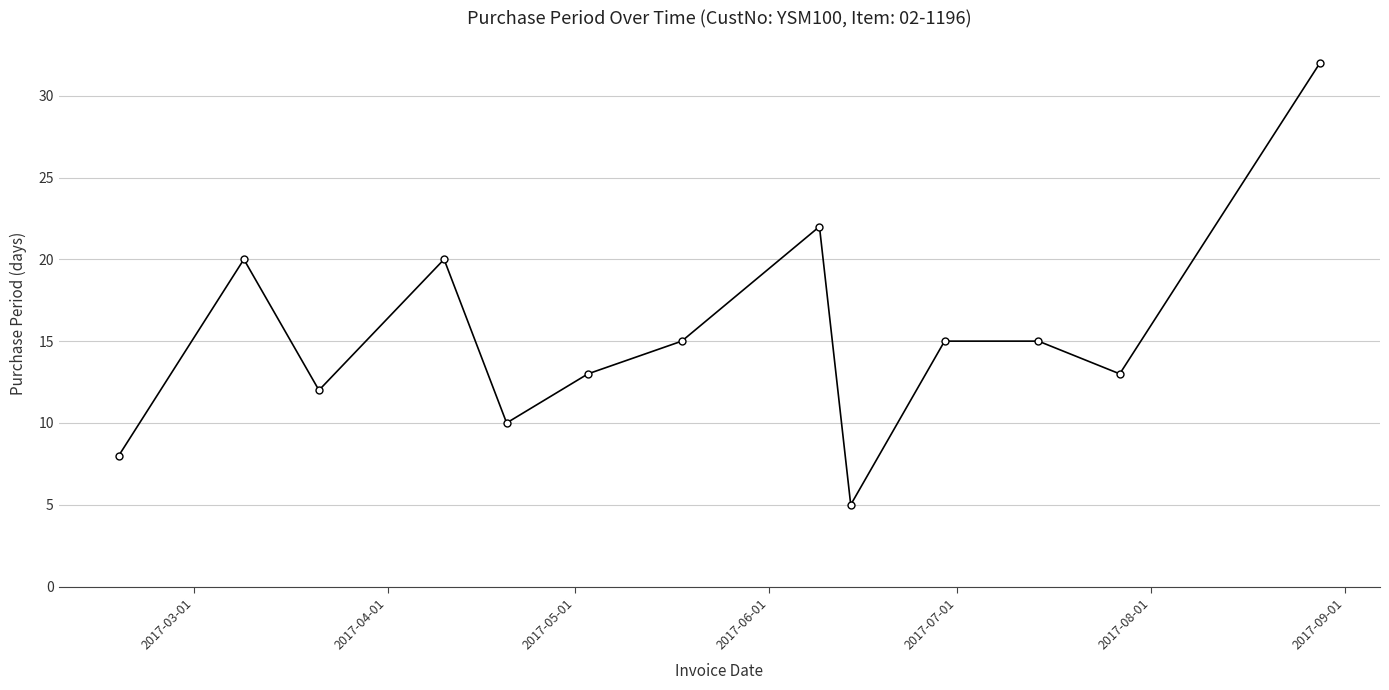

What is the sum of all values?

200